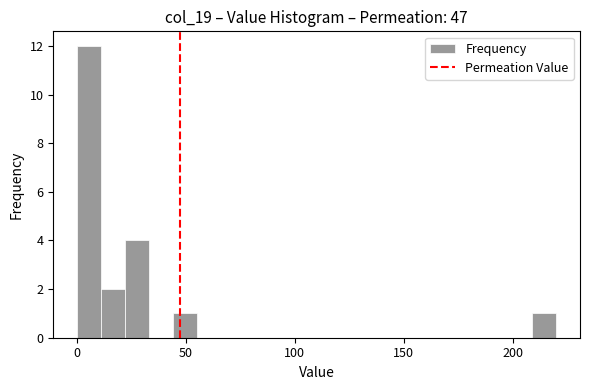

Read against the x-axis, roughly where is the centre of the tallest bar?

5